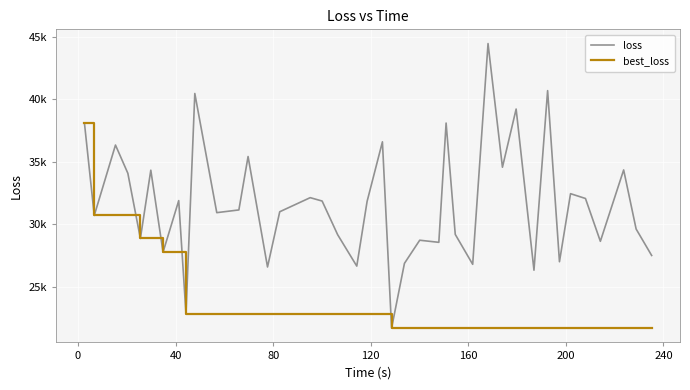

What are all the series names shown in the legend?

loss, best_loss